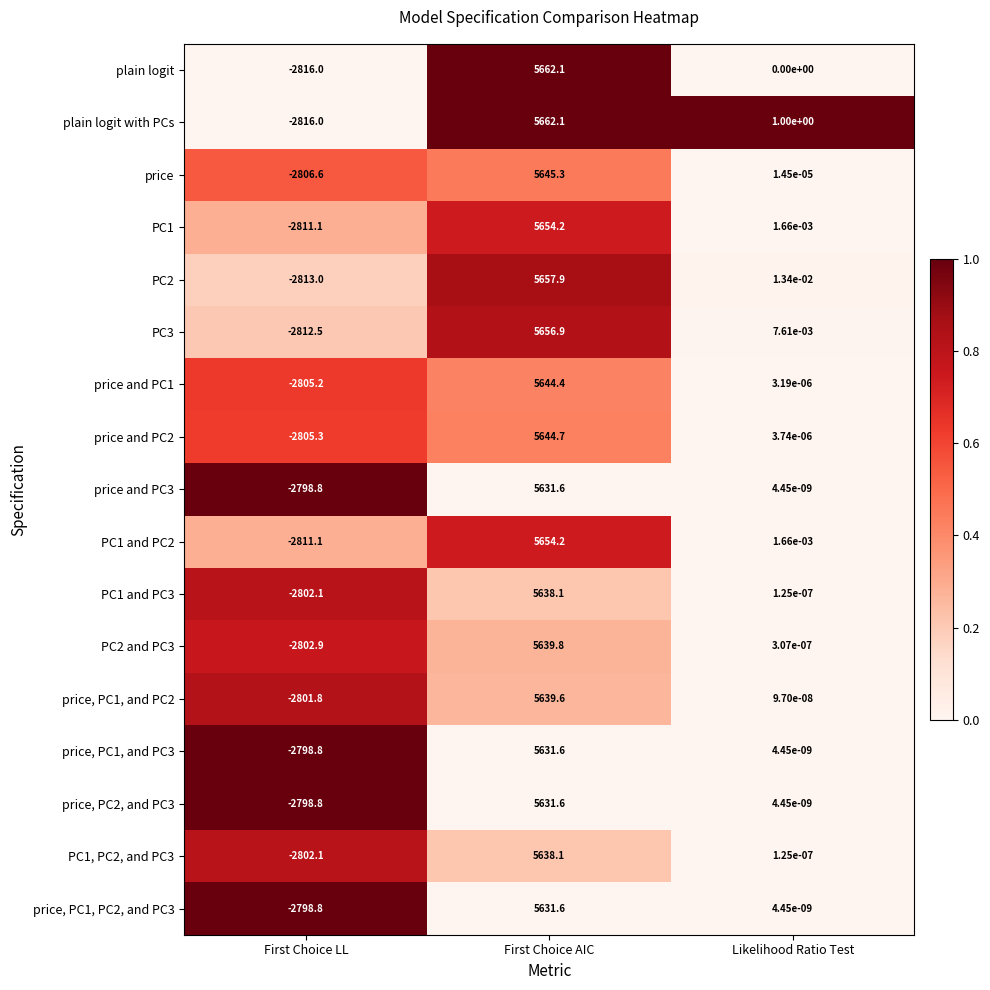

Which series has the largest total across all categories?

plain logit with PCs